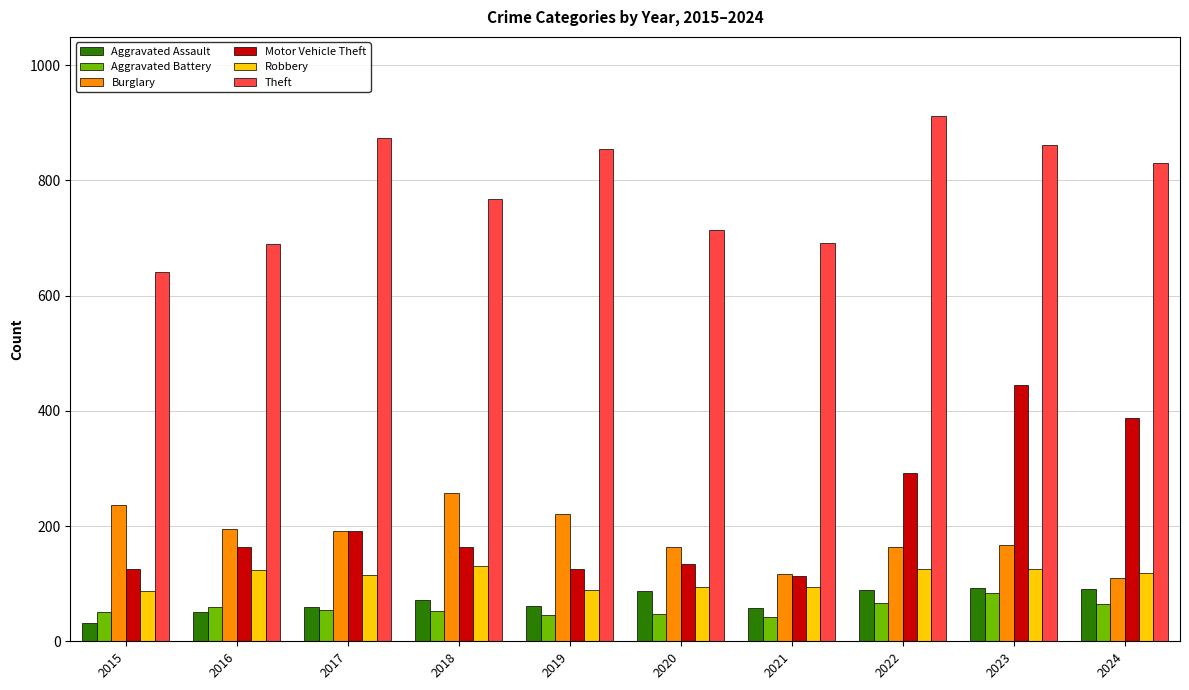

What is the value of the Aggravated Assault bar at the 10th from the left?

91